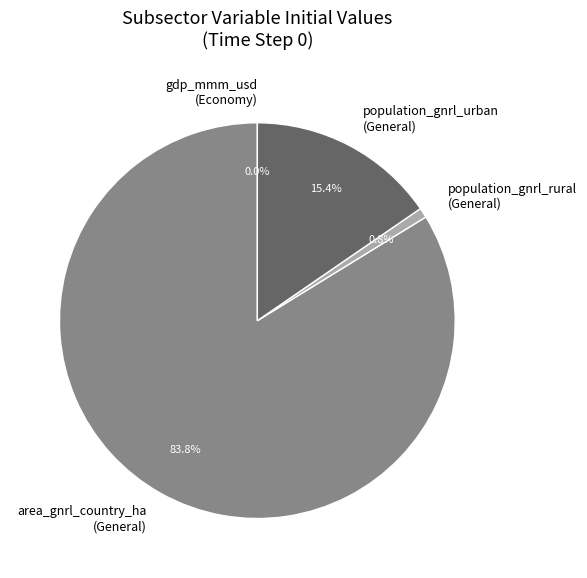

What is the largest slice in the pie chart?

area_gnrl_country_ha (General)